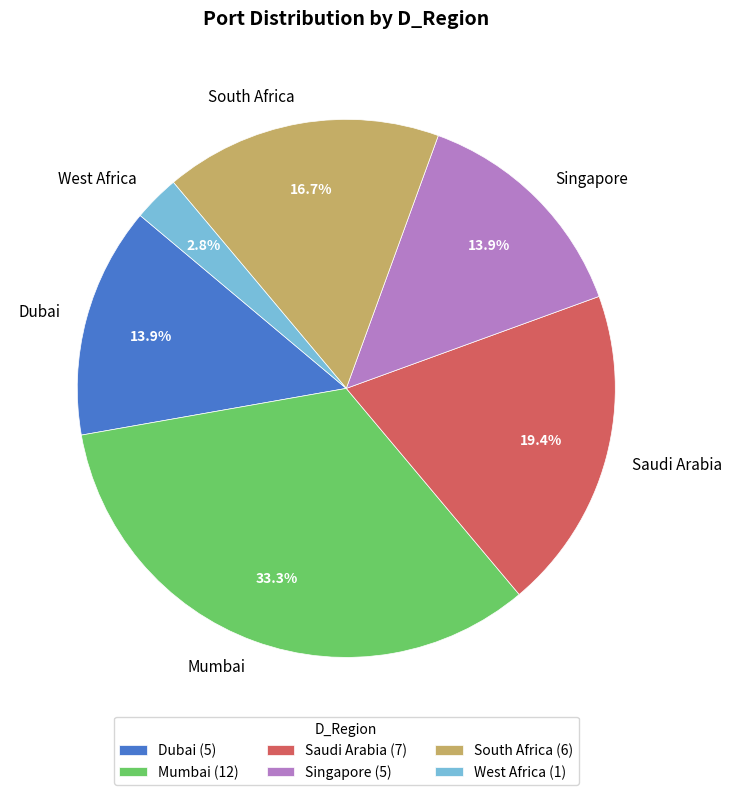

What percentage is NOT represented by Singapore?

86.1%